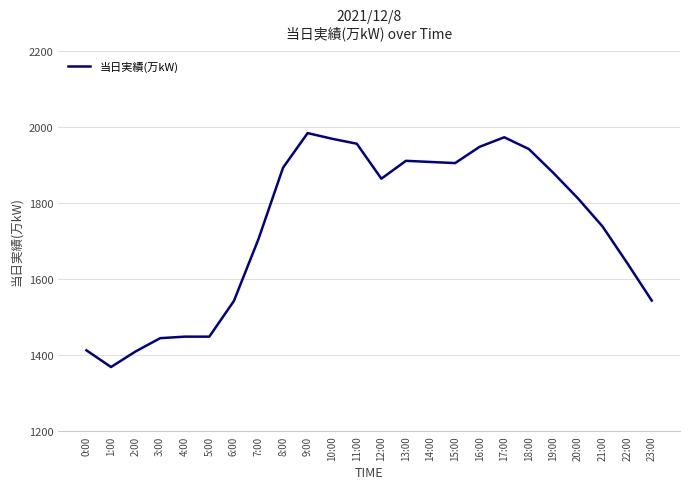

Count the number of categories in the chart.

24